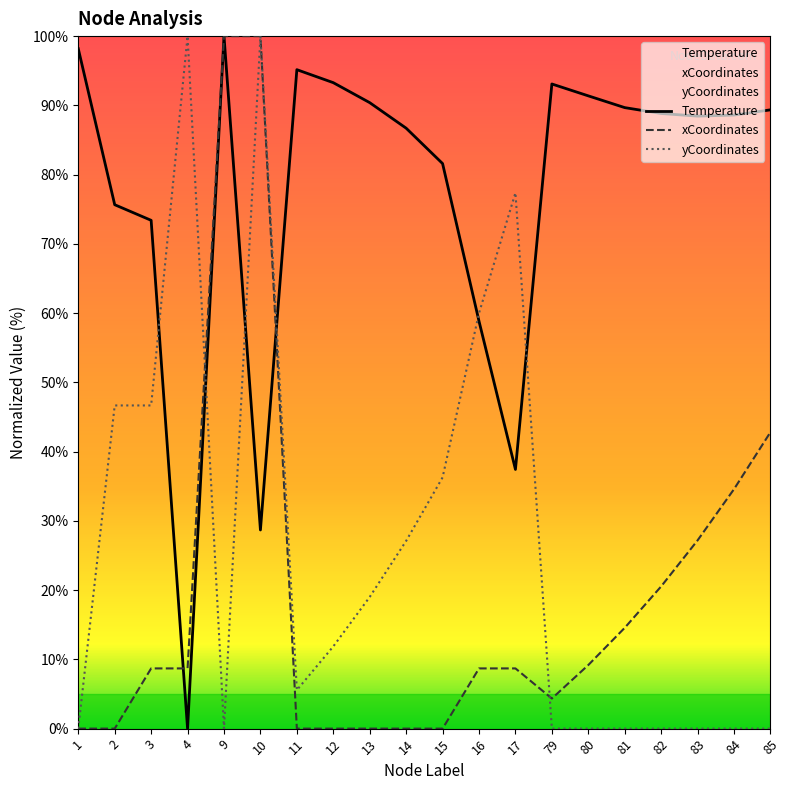

How many data points in yCoordinates are less than 11?

10